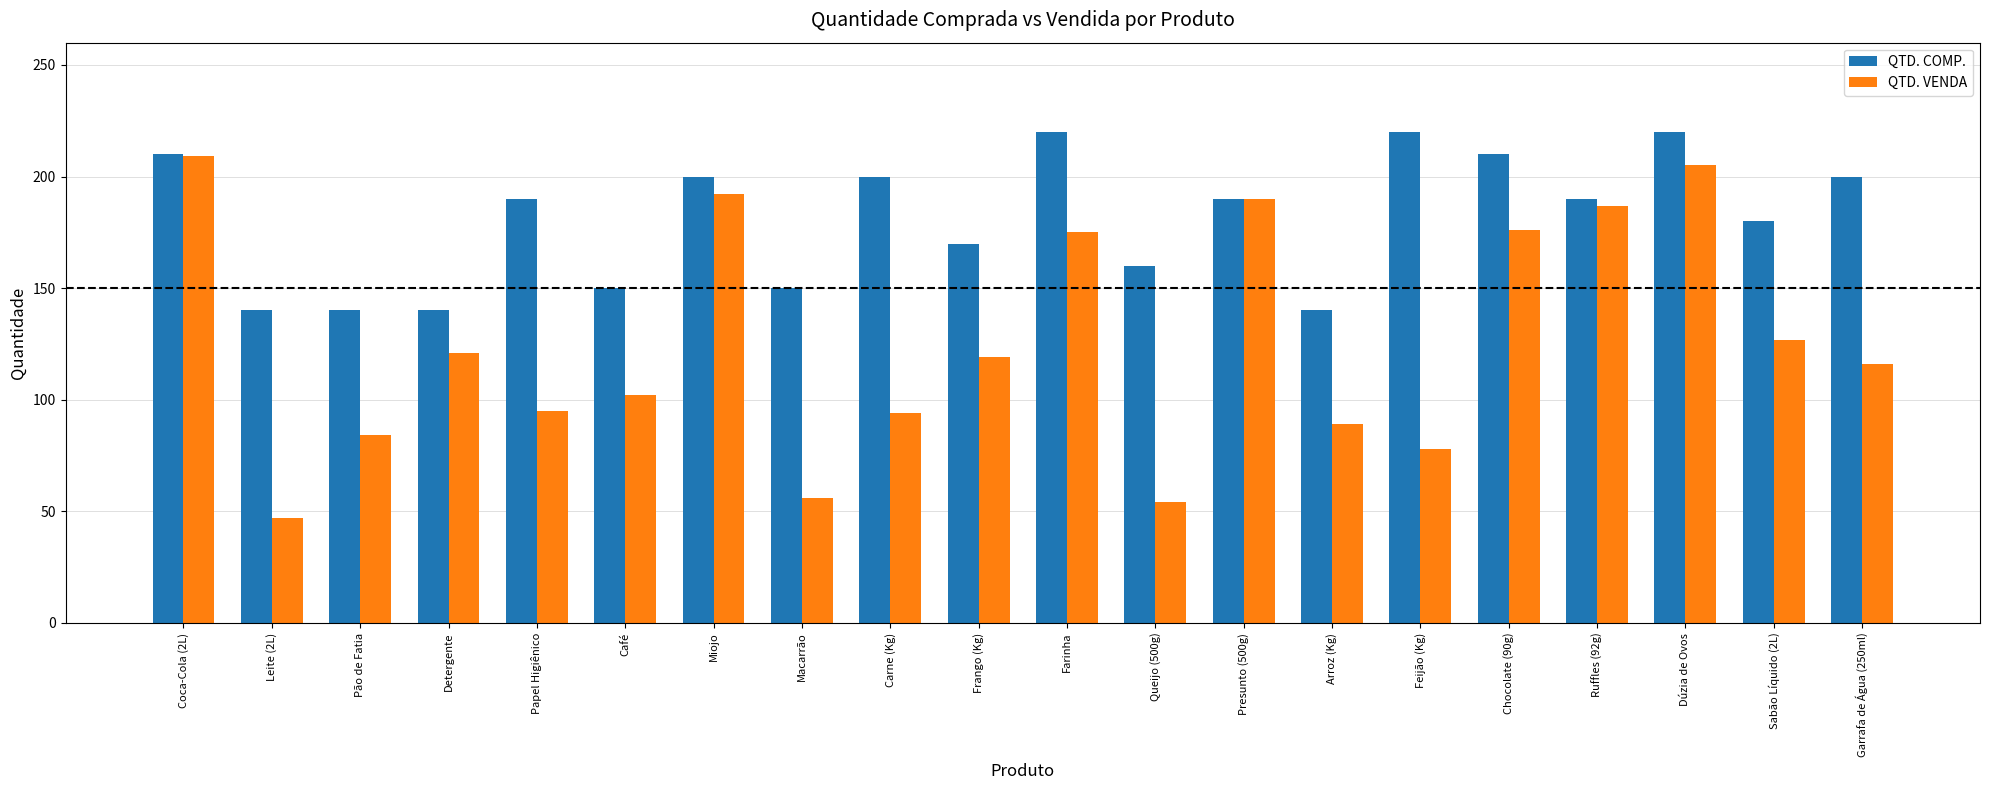

What is the sum of all QTD. VENDA values?

2516